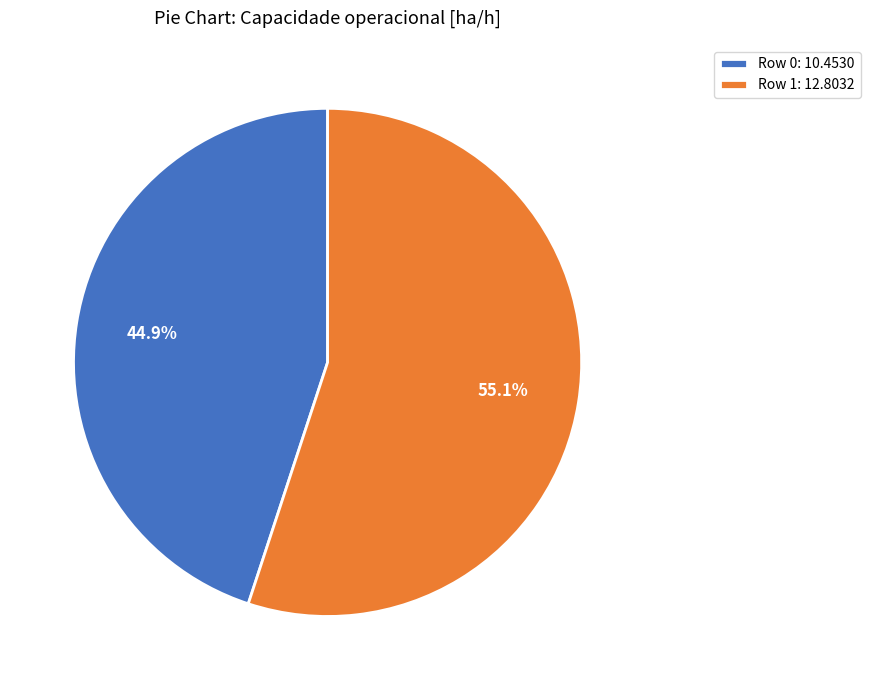

What percentage is the Row 0 slice, to the nearest percent?

45%